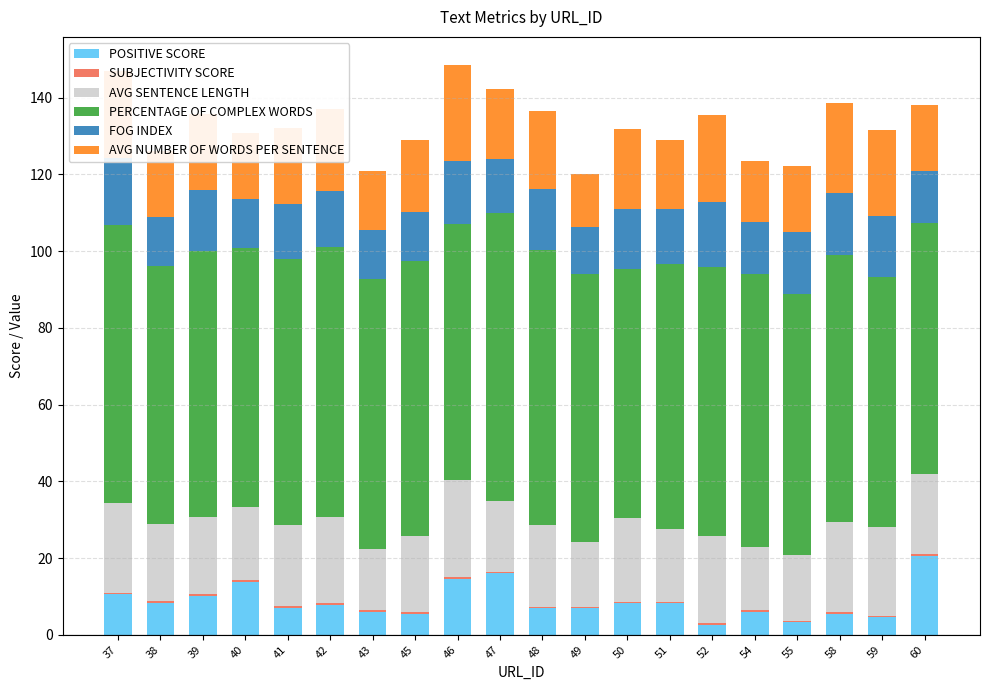

Reading right to left, list all the values displayed in this chart.

POSITIVE SCORE: 60=20.6	59=4.6	58=5.5	55=3.2	54=6.0	52=2.6	51=8.2	50=8.2	49=6.9	48=6.9	47=16.0	46=14.4	45=5.3	43=6.0	42=7.8	41=7.0	40=13.7	39=10.1	38=8.4	37=10.6
SUBJECTIVITY SCORE: 60=0.5	59=0.4	58=0.4	55=0.3	54=0.4	52=0.5	51=0.5	50=0.4	49=0.4	48=0.4	47=0.5	46=0.5	45=0.6	43=0.4	42=0.5	41=0.5	40=0.5	39=0.5	38=0.4	37=0.5
AVG SENTENCE LENGTH: 60=20.7	59=23.1	58=23.6	55=17.1	54=16.6	52=22.7	51=18.9	50=21.8	49=16.8	48=21.3	47=18.5	46=25.3	45=20.0	43=15.8	42=22.4	41=21.0	40=19.1	39=20.0	38=20.0	37=23.4
PERCENTAGE OF COMPLEX WORDS: 60=65.6	59=65.2	58=69.6	55=68.2	54=71.0	52=69.9	51=68.9	50=64.8	49=69.8	48=71.7	47=75.0	46=66.7	45=71.6	43=70.5	42=70.4	41=69.4	40=67.6	39=69.2	38=67.4	37=72.5
FOG INDEX: 60=13.3	59=16.0	58=16.0	55=16.1	54=13.7	52=17.1	51=14.4	50=15.6	49=12.2	48=15.9	47=14.0	46=16.3	45=12.6	43=12.7	42=14.6	41=14.4	40=12.7	39=16.0	38=12.6	37=17.4
AVG NUMBER OF WORDS PER SENTENCE: 60=17.2	59=22.4	58=23.6	55=17.1	54=15.9	52=22.7	51=18.0	50=21.0	49=13.9	48=20.2	47=18.3	46=25.0	45=18.9	43=15.5	42=21.3	41=19.8	40=17.1	39=19.8	38=17.1	37=22.5